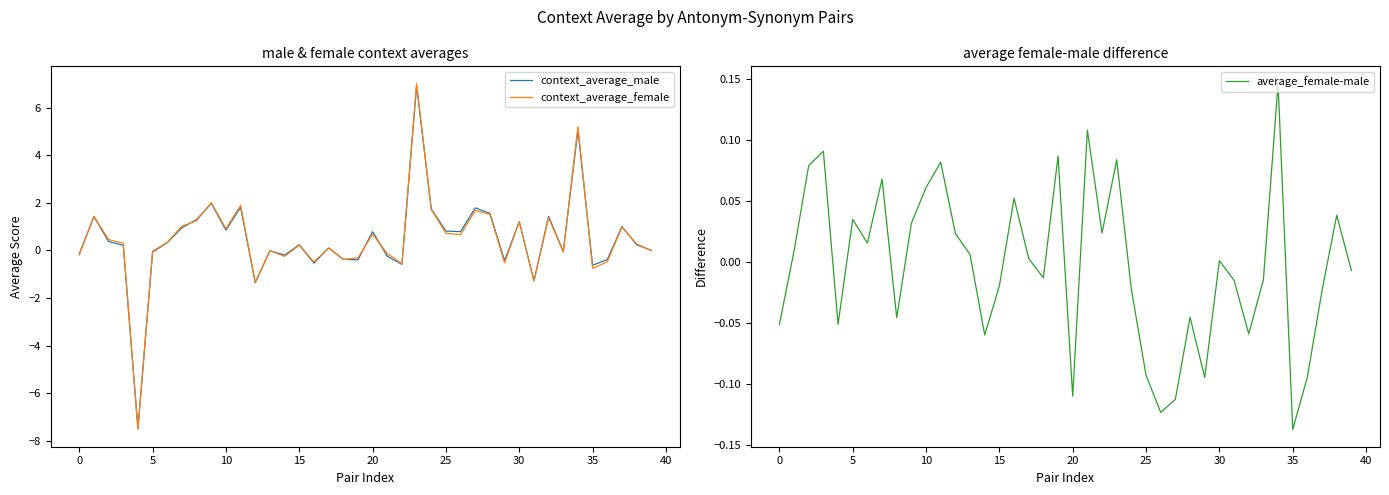

What is the difference between the highest and lowest values at 11?

1.8